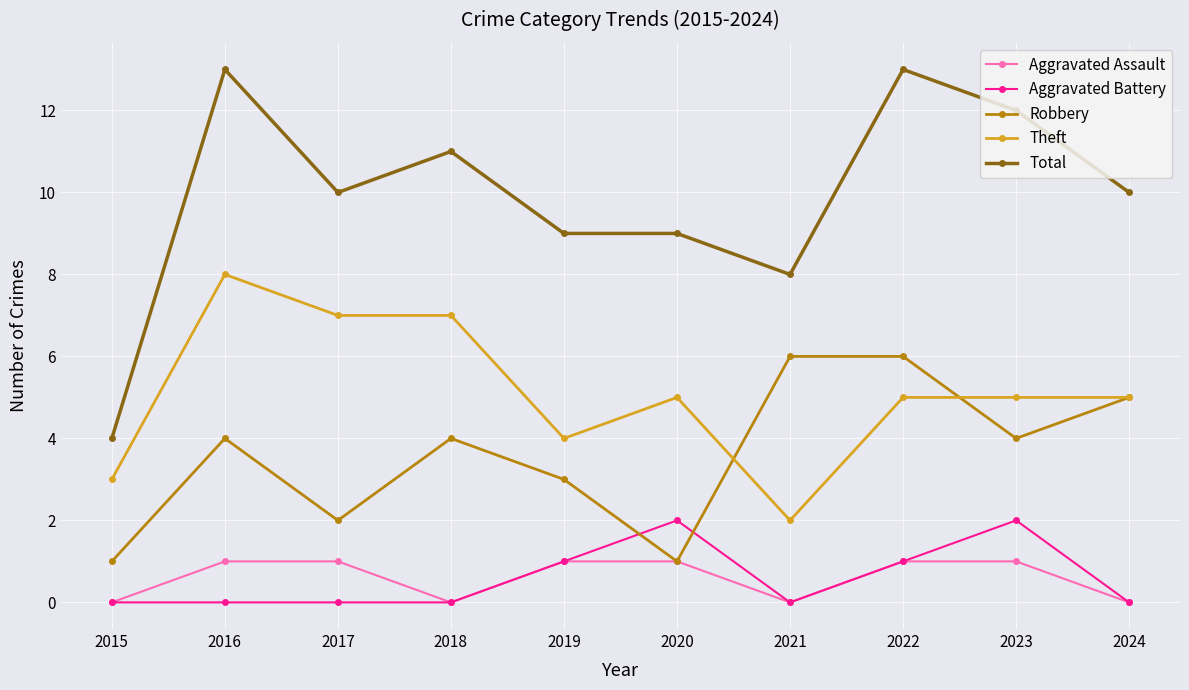

The Aggravated Assault series shows 2 at 2017. True or false?

False